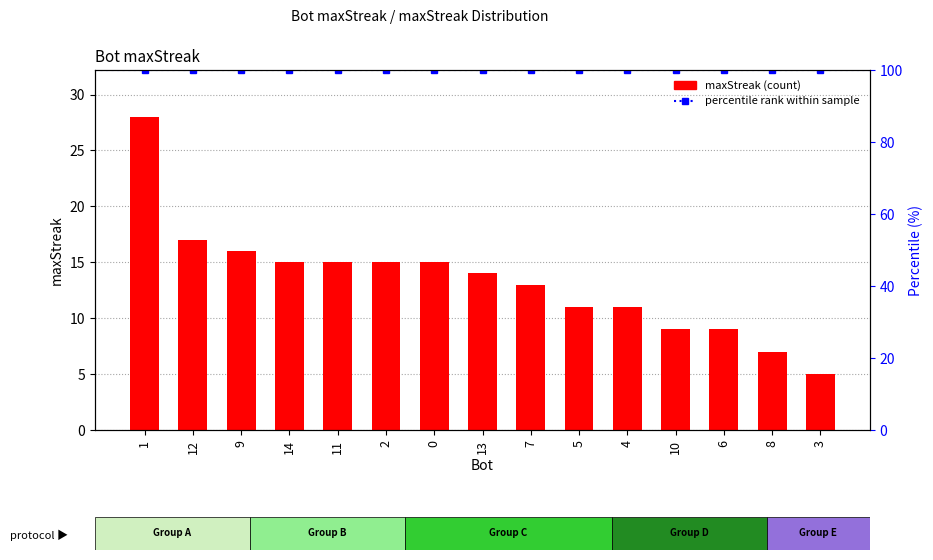

What is the label of the 8th bar from the right?

13